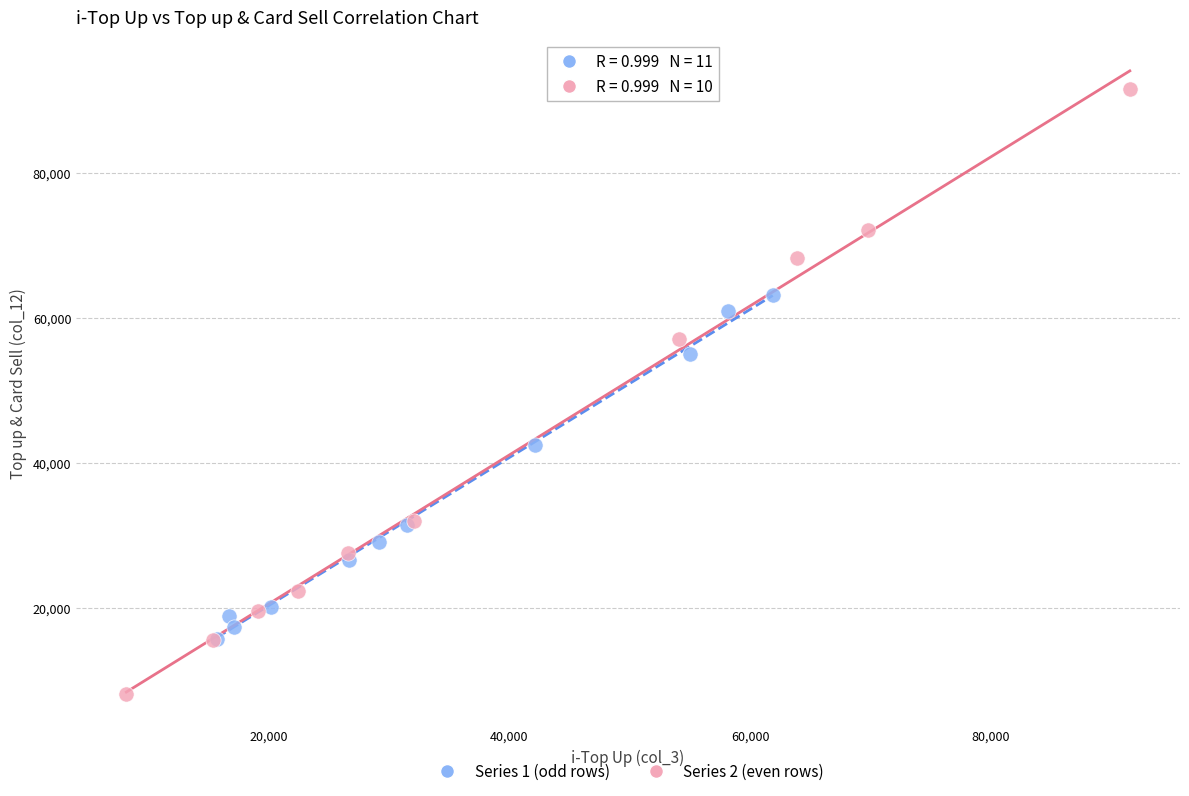

Which series reaches the maximum Y coordinate?

Series 2 (even rows)